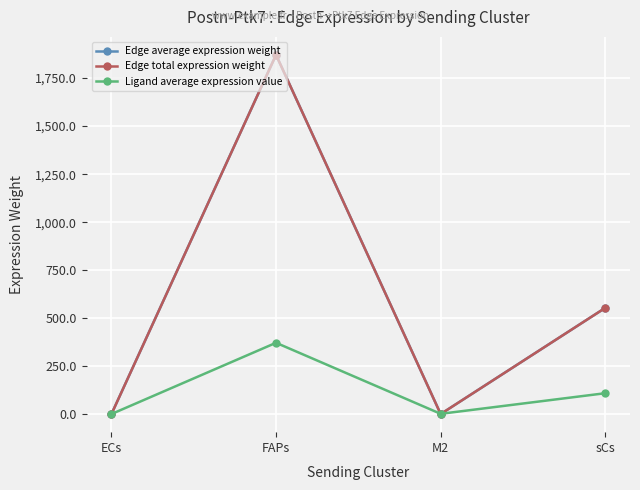

At which category is the sum across all series the highest?

FAPs